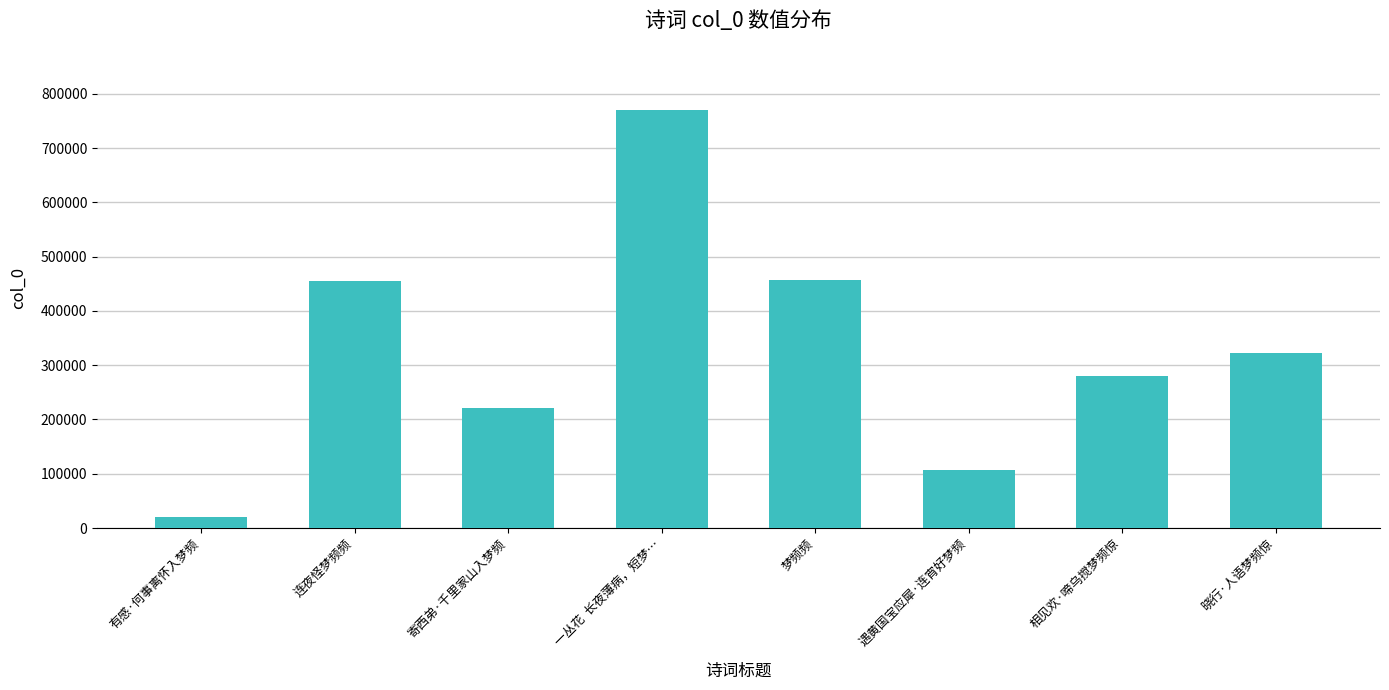

What is the value of the 6th bar from the left?

107172